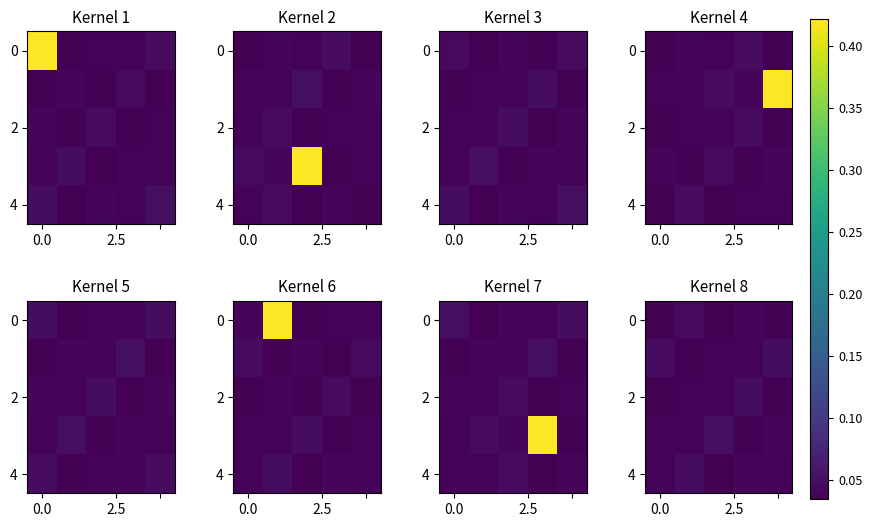

At how many categories does at least one series exceed 0?

5